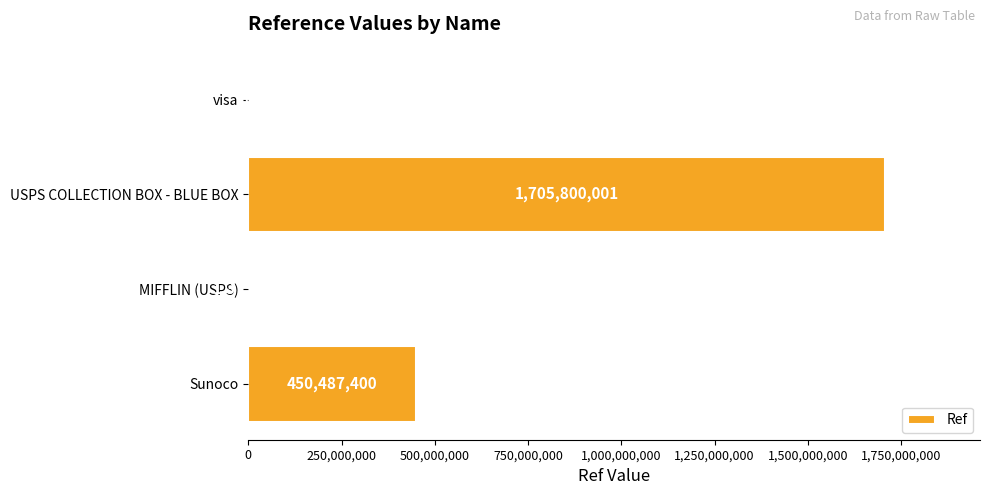

True or false: the data shows 978060536 at USPS COLLECTION BOX - BLUE BOX.

False